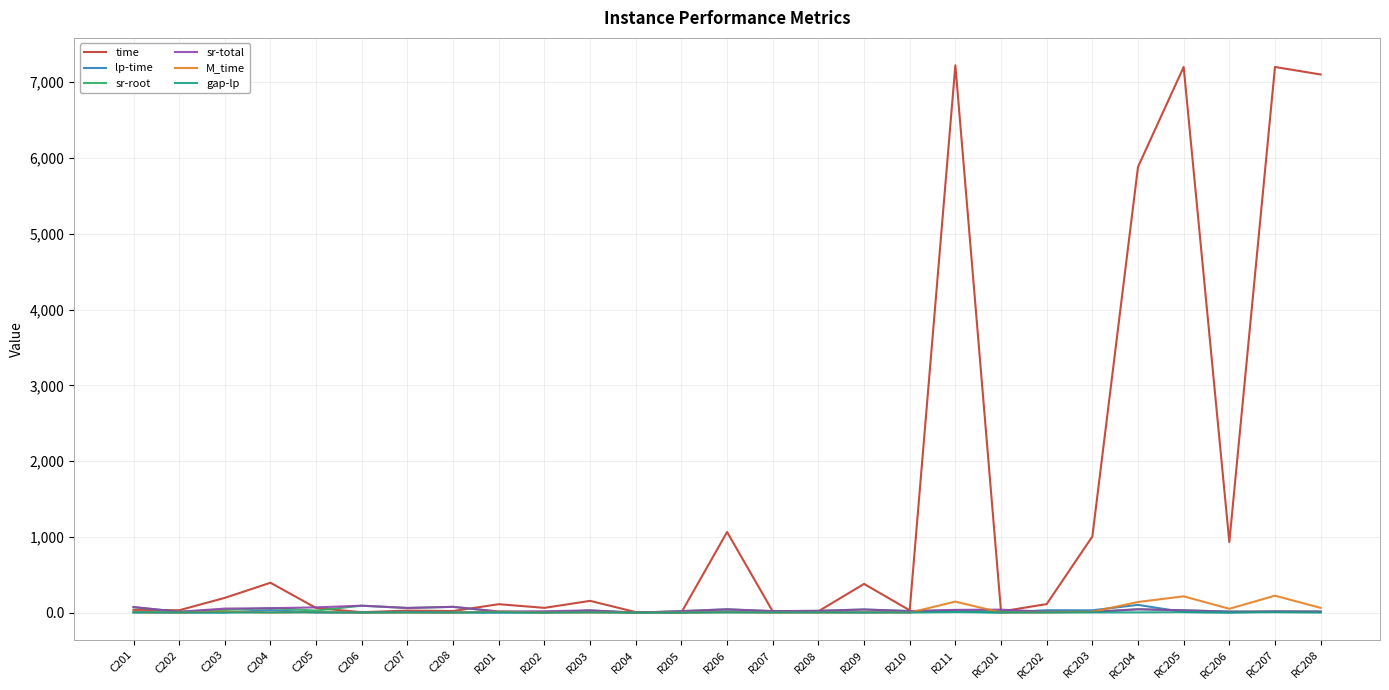

Which series has the largest total across all categories?

time